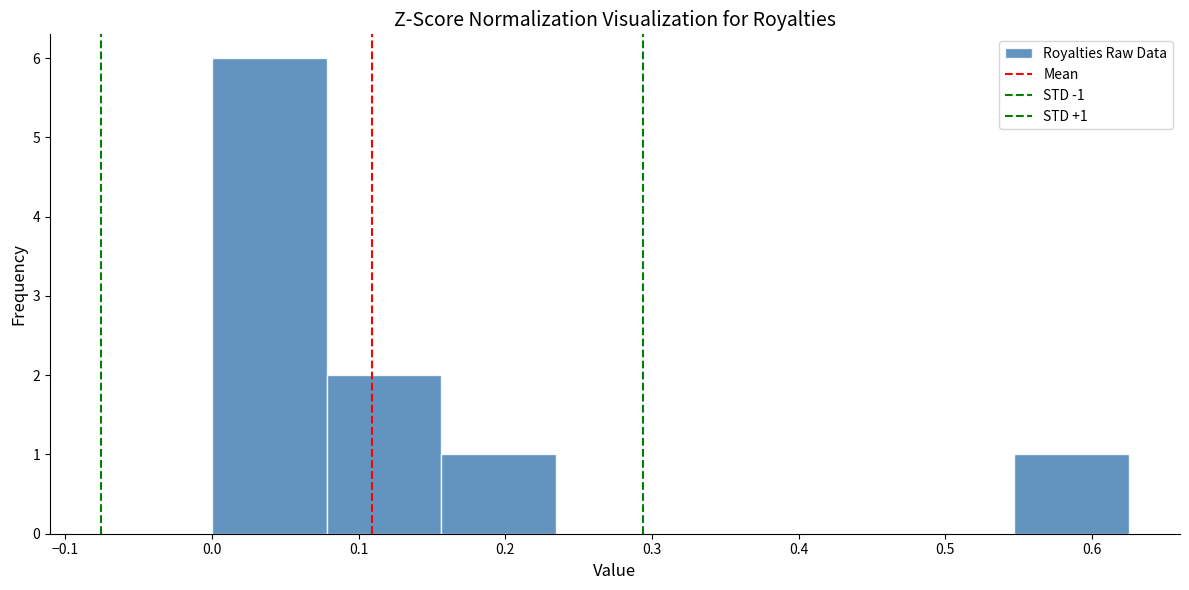

Which range on the x-axis has the tallest bar?

0.00 to 0.08